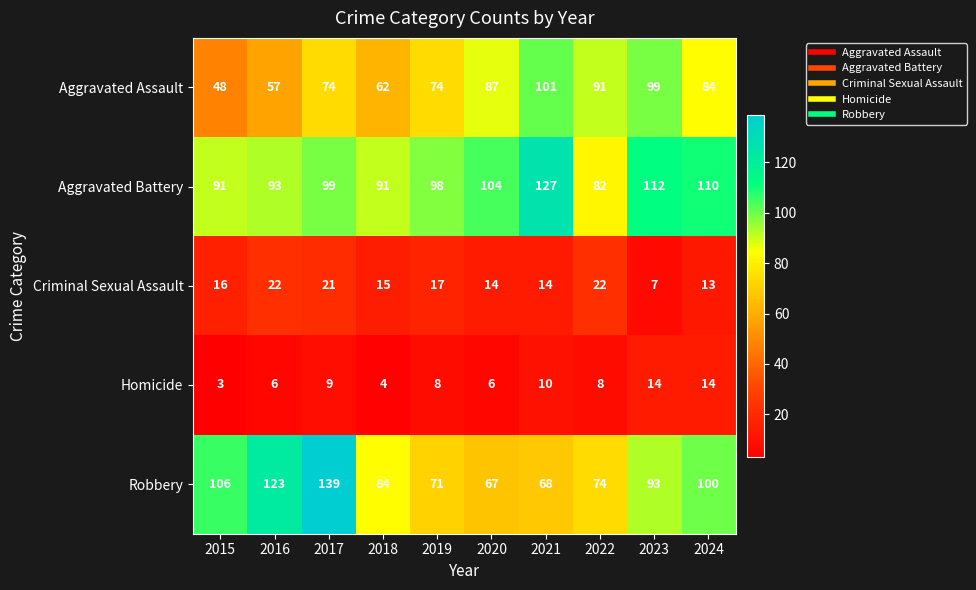

At how many categories does at least one series exceed 131?

1